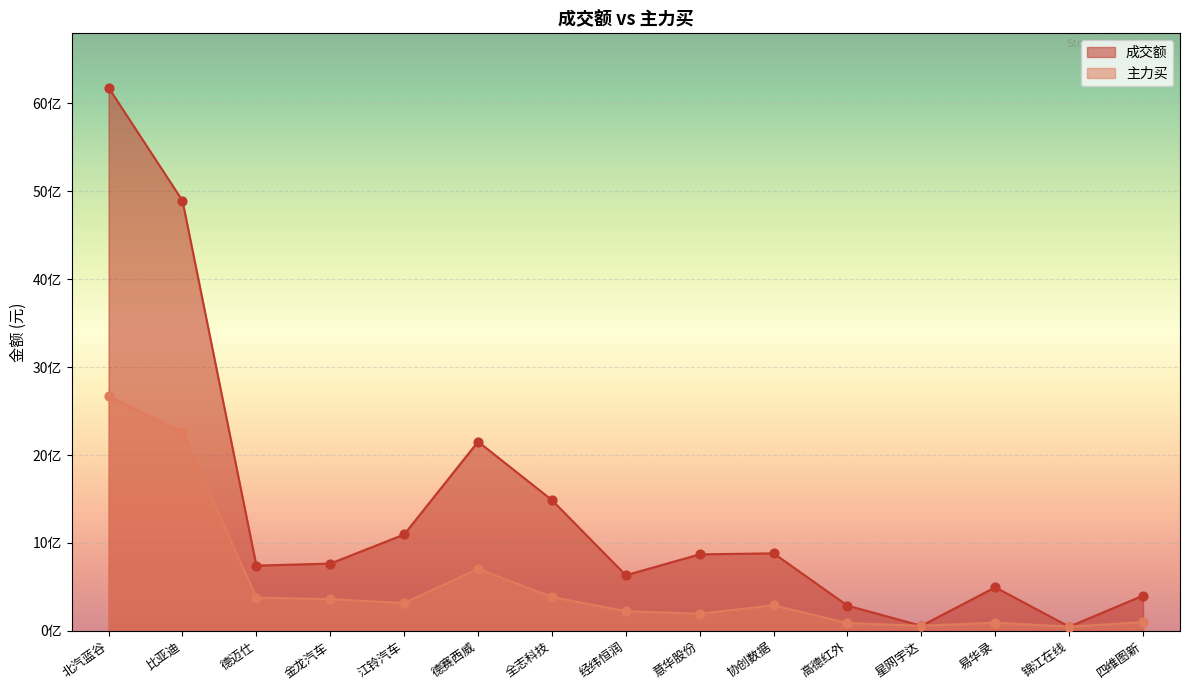

What is the total value across all series at 协创数据?

1173542680